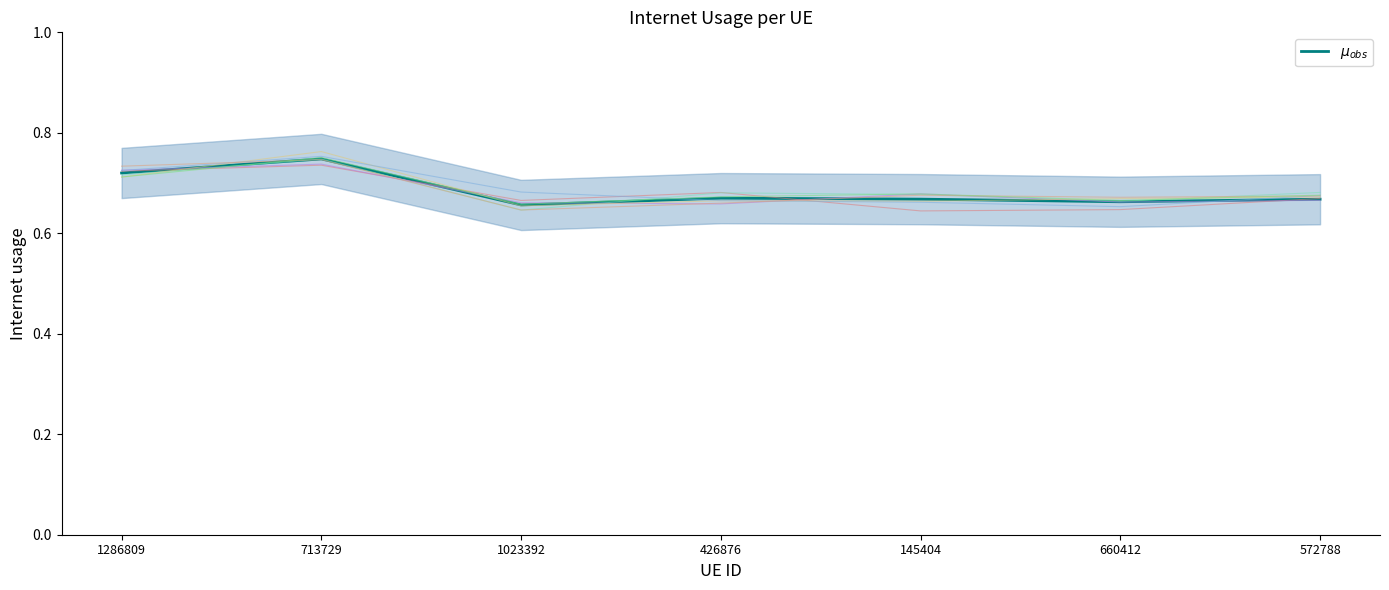

What is the label of the 4th point from the right?

426876